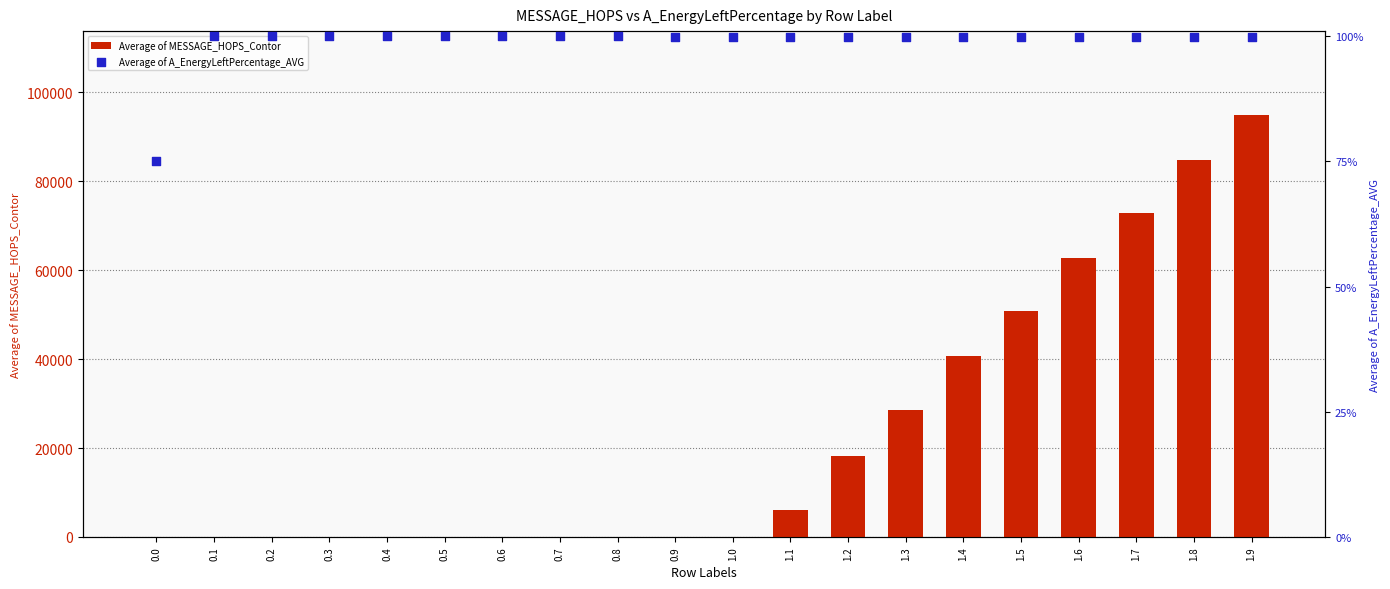

Which series contains the lowest Y value?

Average of MESSAGE_HOPS_Contor